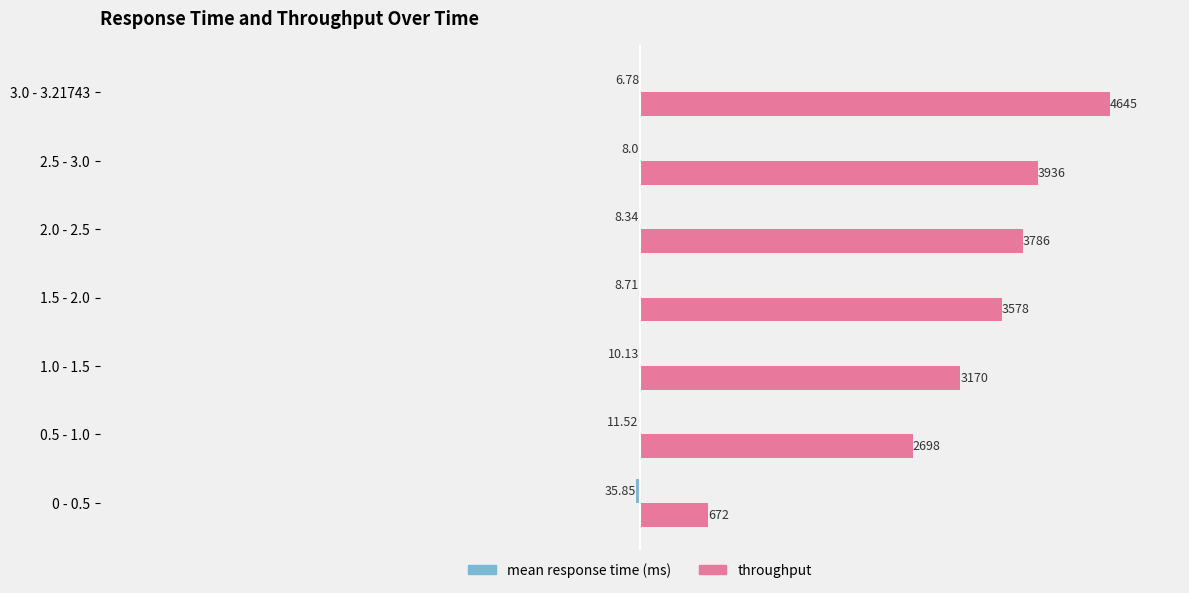

At which category is the sum across all series the highest?

3.0 - 3.21743